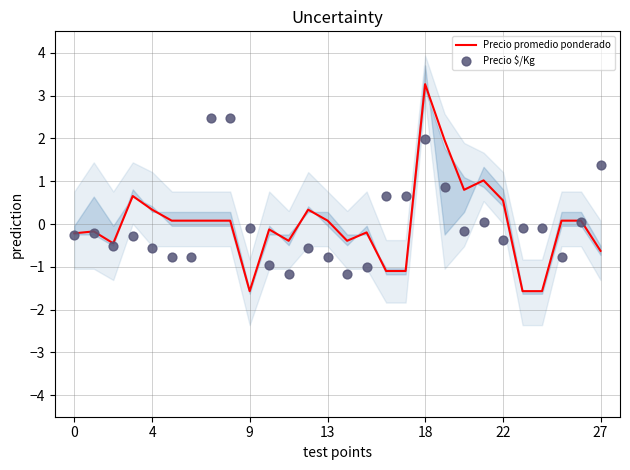

What are all the series names shown in the legend?

Precio promedio ponderado, Precio $/Kg